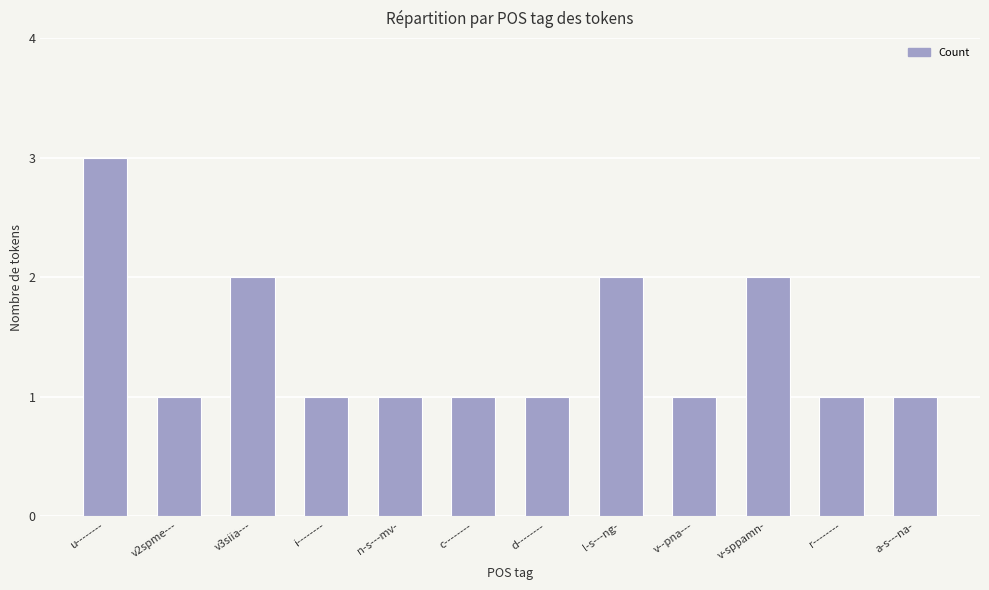

What is the difference between the maximum and minimum values?

2